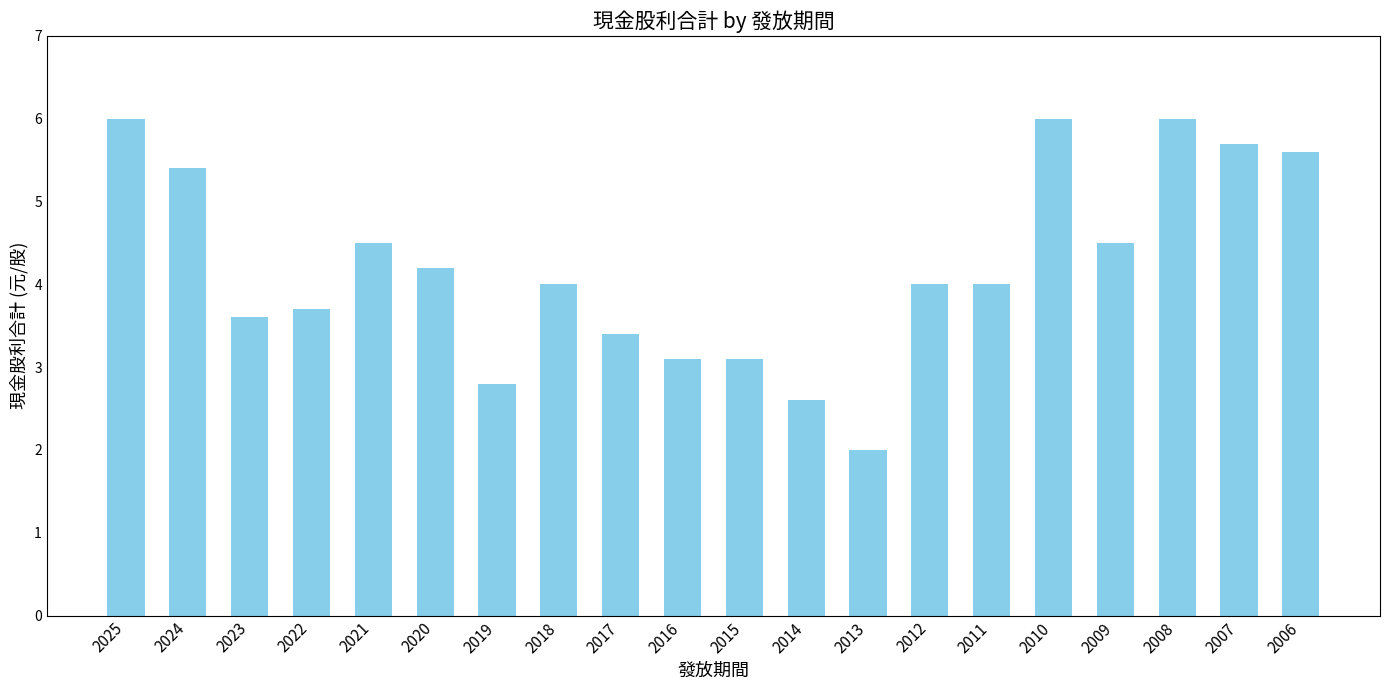

Is it true that the value at 2010 is 4.2?

False